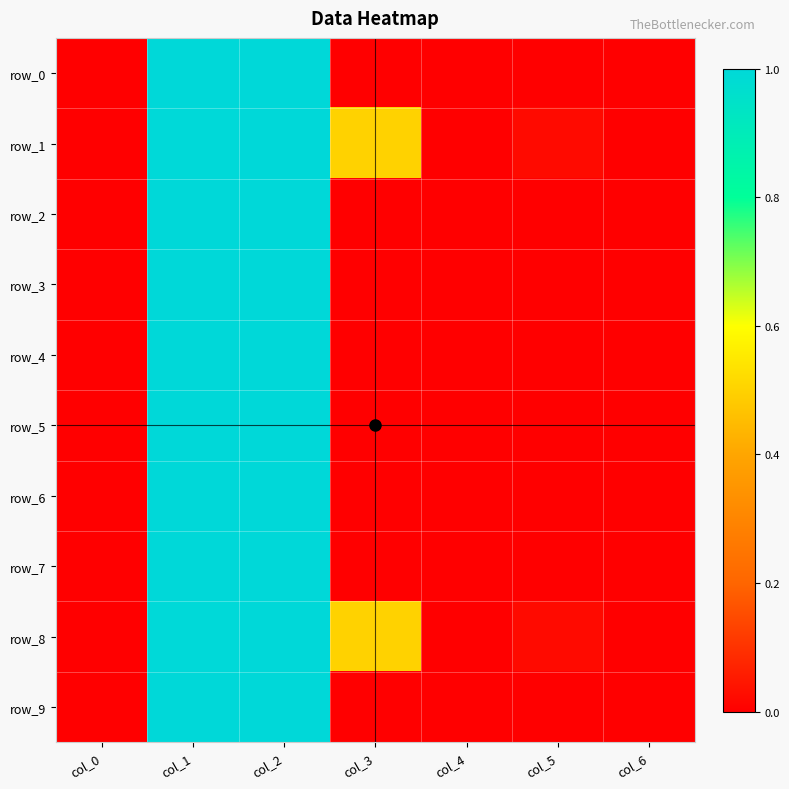

Reading left to right, what are all the values shown in this chart?

row_0: col_0=0.0	col_1=1.0	col_2=1.0	col_3=0.0	col_4=0.0	col_5=0.0	col_6=0.0
row_1: col_0=0.0	col_1=1.0	col_2=1.0	col_3=0.5	col_4=0.0	col_5=0.0	col_6=0.0
row_2: col_0=0.0	col_1=1.0	col_2=1.0	col_3=0.0	col_4=0.0	col_5=0.0	col_6=0.0
row_3: col_0=0.0	col_1=1.0	col_2=1.0	col_3=0.0	col_4=0.0	col_5=0.0	col_6=0.0
row_4: col_0=0.0	col_1=1.0	col_2=1.0	col_3=0.0	col_4=0.0	col_5=0.0	col_6=0.0
row_5: col_0=0.0	col_1=1.0	col_2=1.0	col_3=0.0	col_4=0.0	col_5=0.0	col_6=0.0
row_6: col_0=0.0	col_1=1.0	col_2=1.0	col_3=0.0	col_4=0.0	col_5=0.0	col_6=0.0
row_7: col_0=0.0	col_1=1.0	col_2=1.0	col_3=0.0	col_4=0.0	col_5=0.0	col_6=0.0
row_8: col_0=0.0	col_1=1.0	col_2=1.0	col_3=0.5	col_4=0.0	col_5=0.0	col_6=0.0
row_9: col_0=0.0	col_1=1.0	col_2=1.0	col_3=0.0	col_4=0.0	col_5=0.0	col_6=0.0